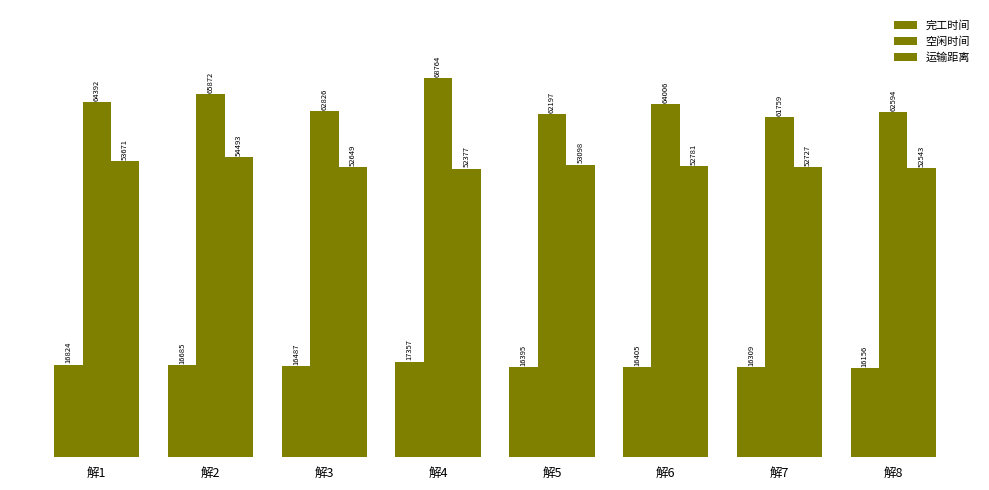

Are the bars grouped side by side (vs. stacked)?

Yes